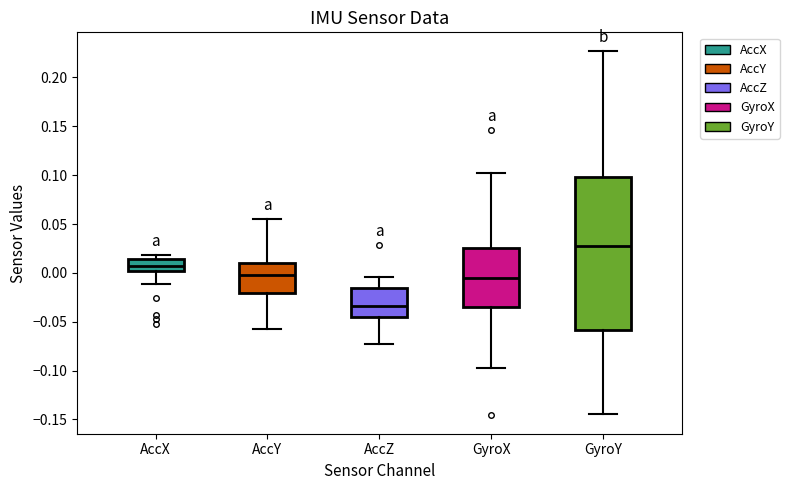

Comparing the boxes themselves (not the whiskers), which one is the tallest?

GyroY